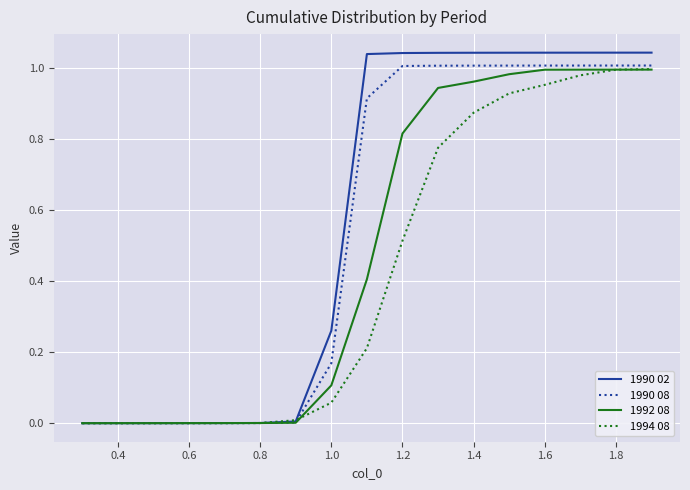

Rank the series by their average value, from highest to lowest.

1990 02, 1990 08, 1992 08, 1994 08